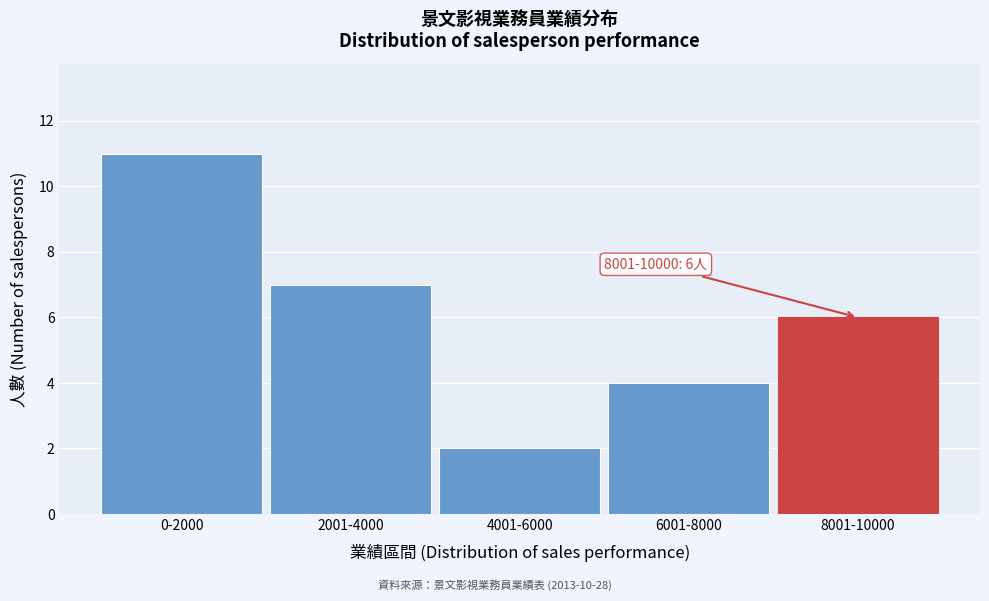

Reading left to right, extract all data points from this chart.

11	7	2	4	6